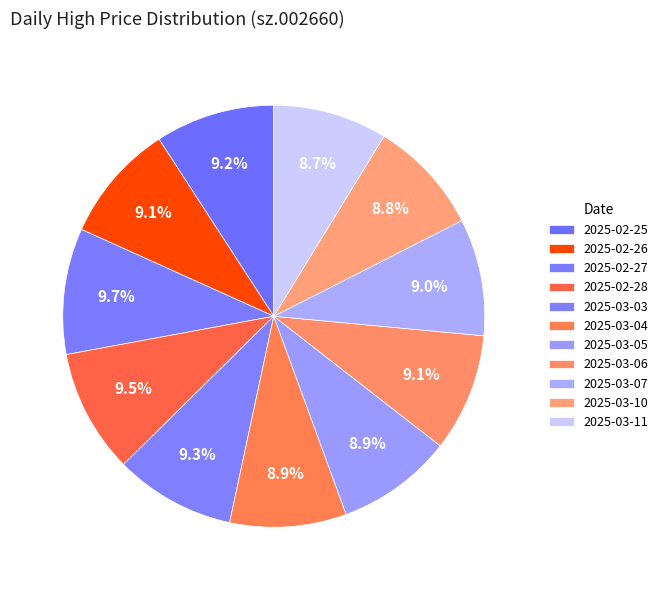

True or false: 2025-03-11 accounts for 1% of the total.

False